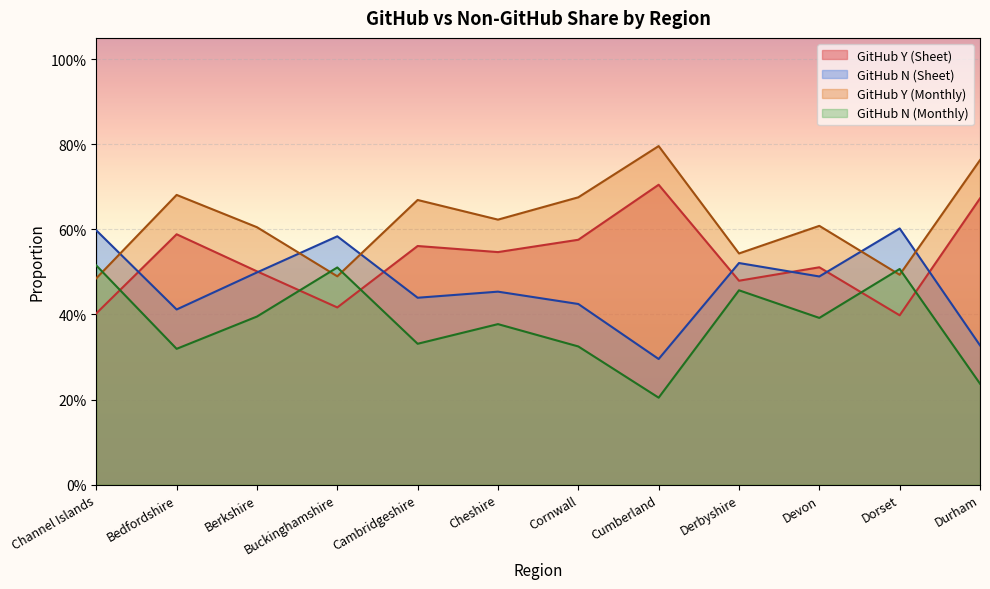

Which has a higher value, Durham or Devon?

Durham